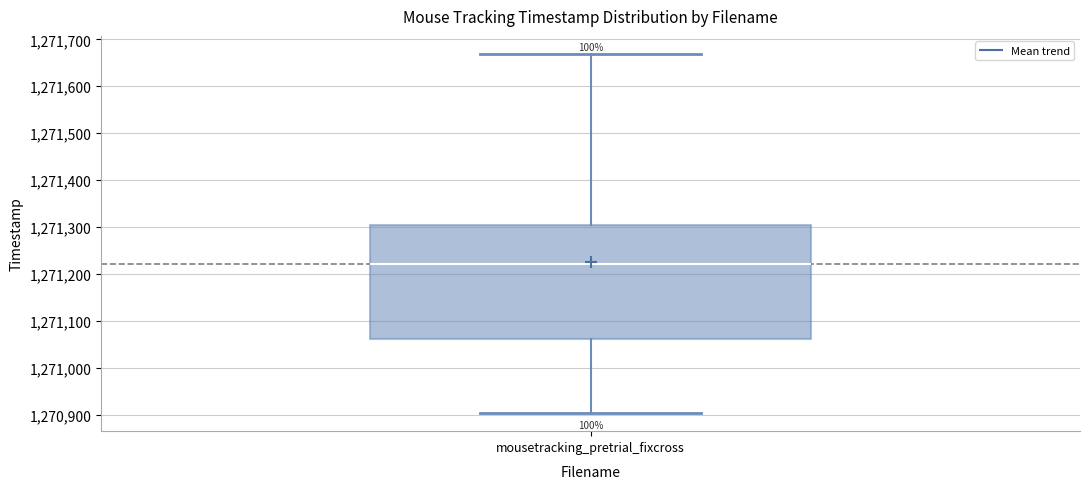

Read this box plot against the y-axis: the position of the median line, the range covered by the box, and the ends of both whiskers. The values are not printed on the chart, so give them approximately, as read against the axis.

median 1271220, box 1271060 to 1271310, whiskers 1270900 to 1271670